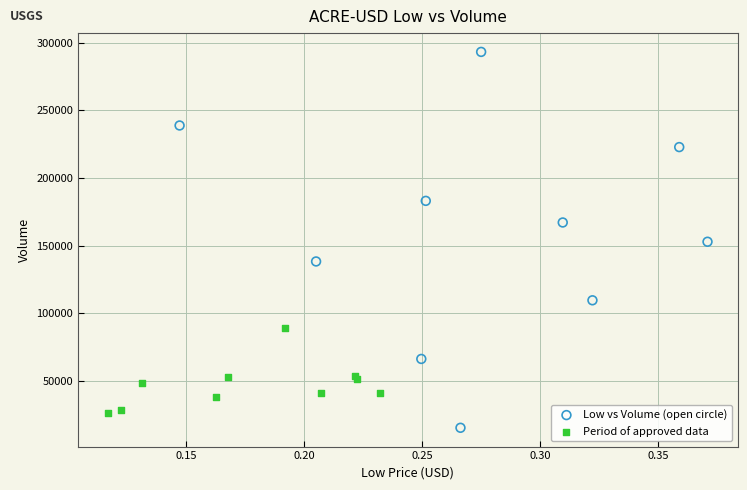

Which series has the widest spread of Y values?

Low vs Volume (open circle)